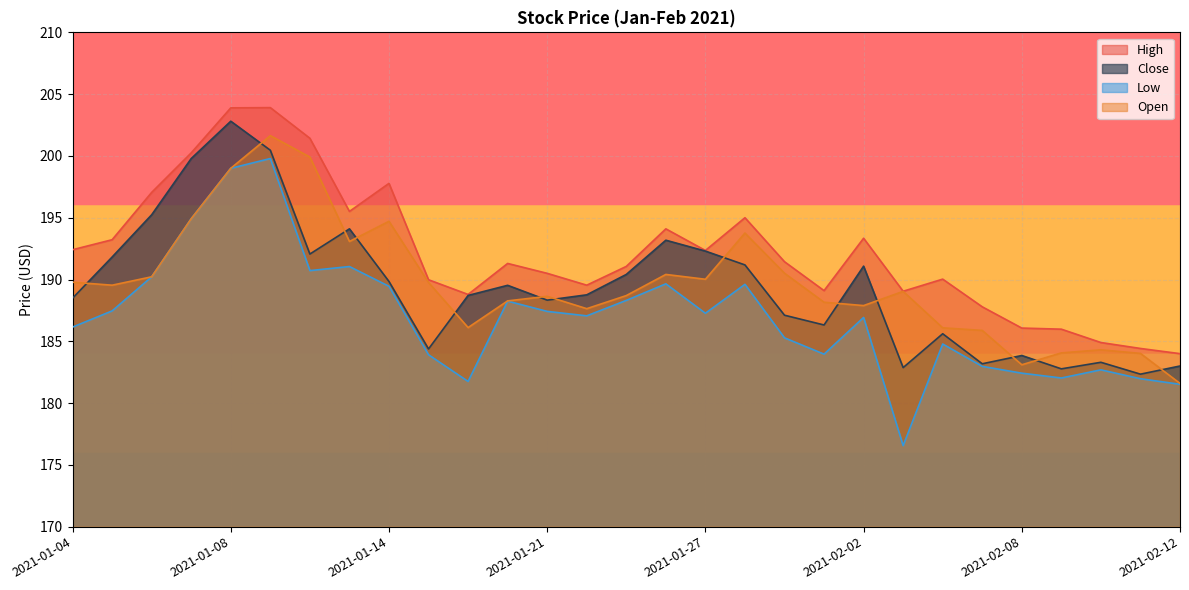

In High, how many points are higher than both neighbors (excluding endpoints)?

7